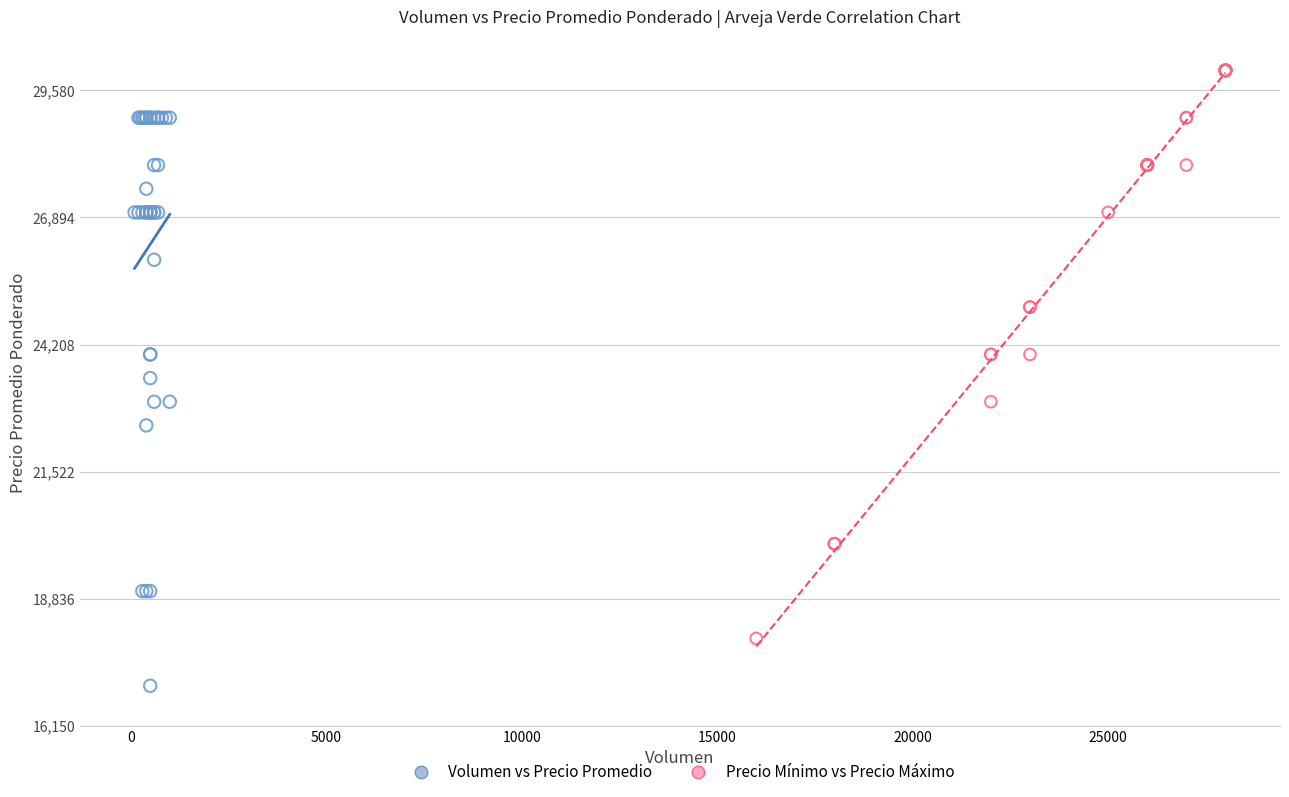

Which series contains the lowest Y value?

Volumen vs Precio Promedio